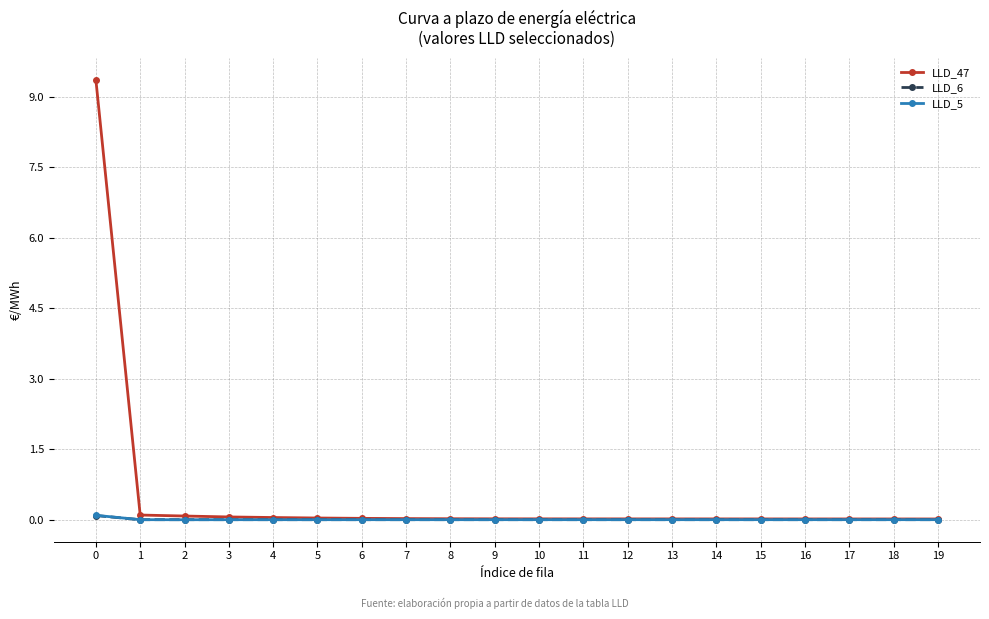

True or false: LLD_6 has a value of -0.0 at 9.

True